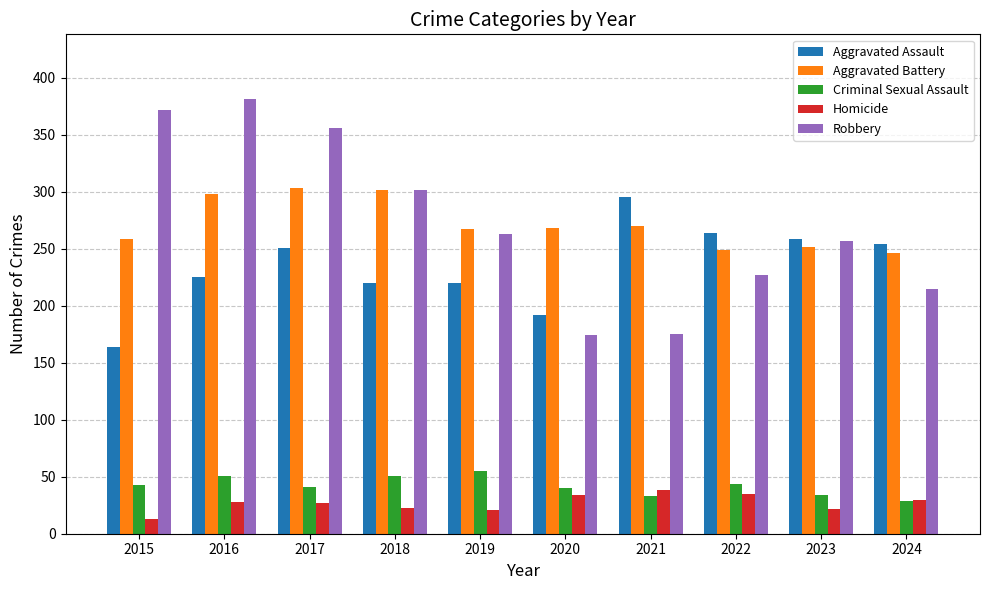

What is the maximum value shown in the chart?

381